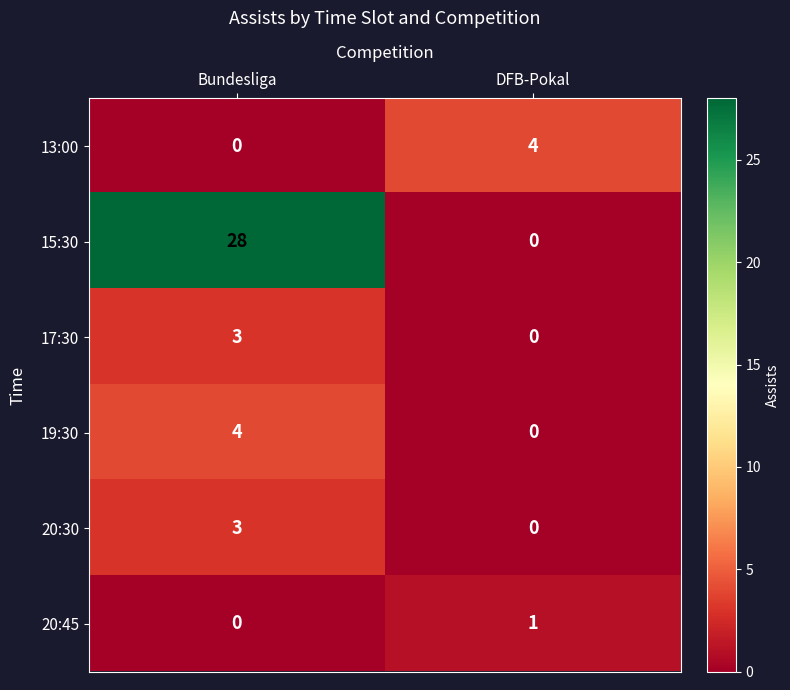

What is the approximate value of 19:30 at Bundesliga?

4